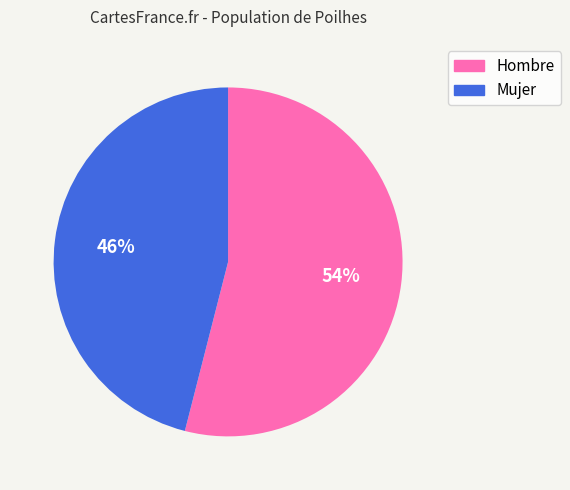

Is there any slice that represents more than half of the pie?

Yes